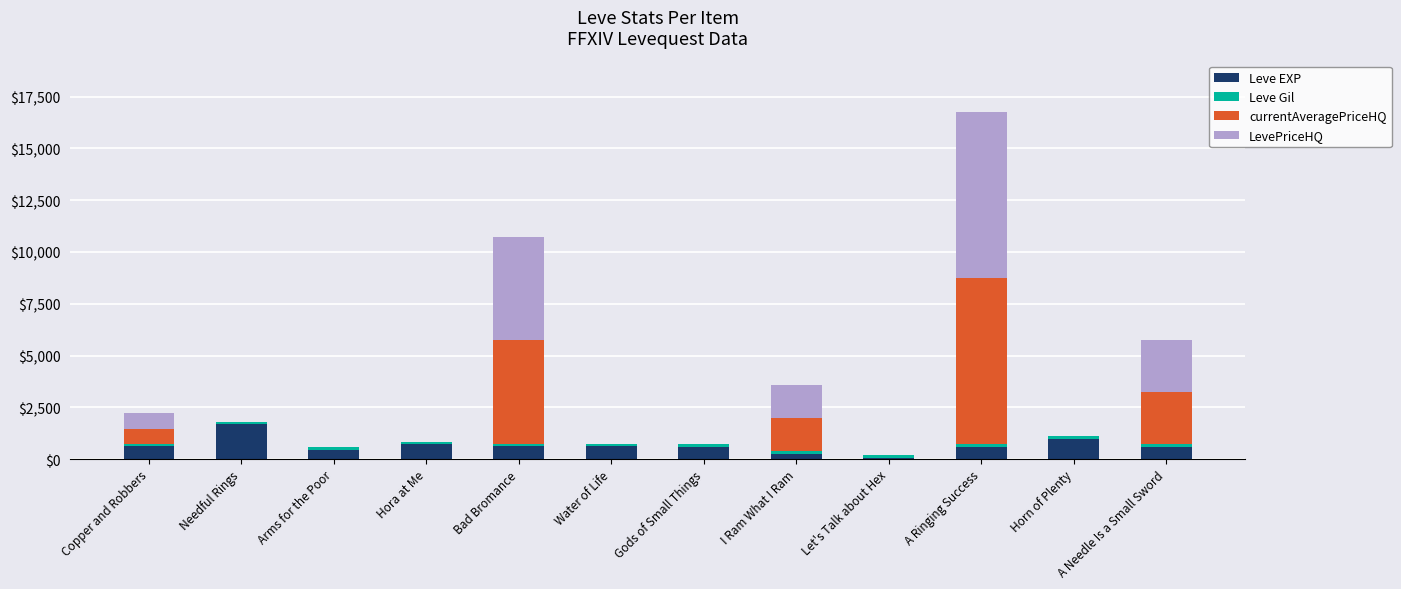

At which category is the sum across all series the highest?

A Ringing Success